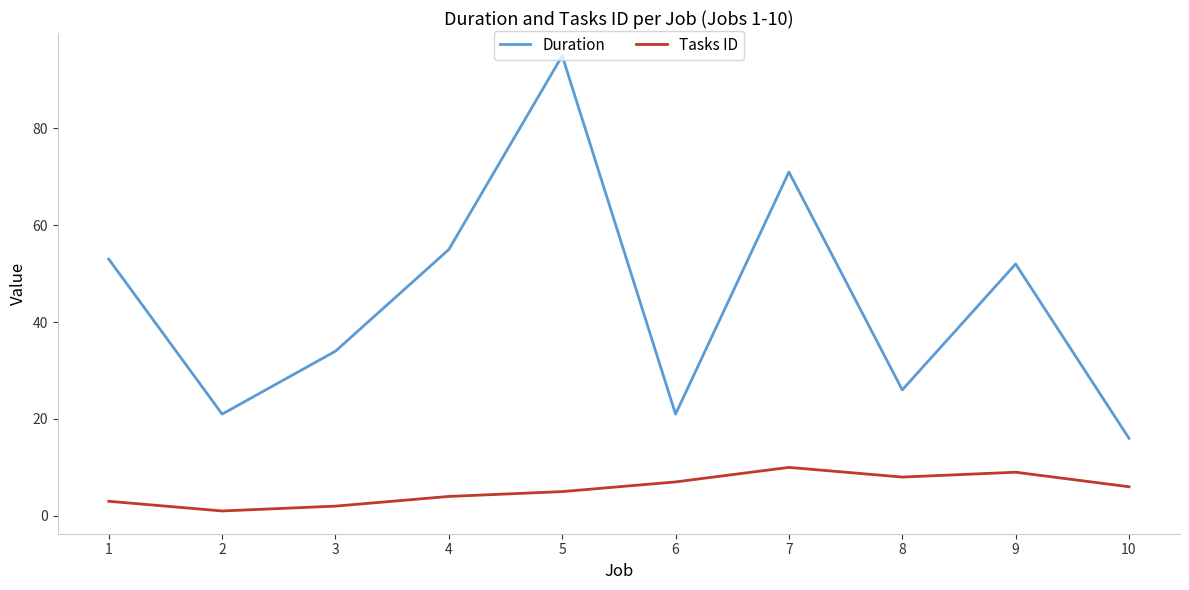

What are all the series names shown in the legend?

Duration, Tasks ID